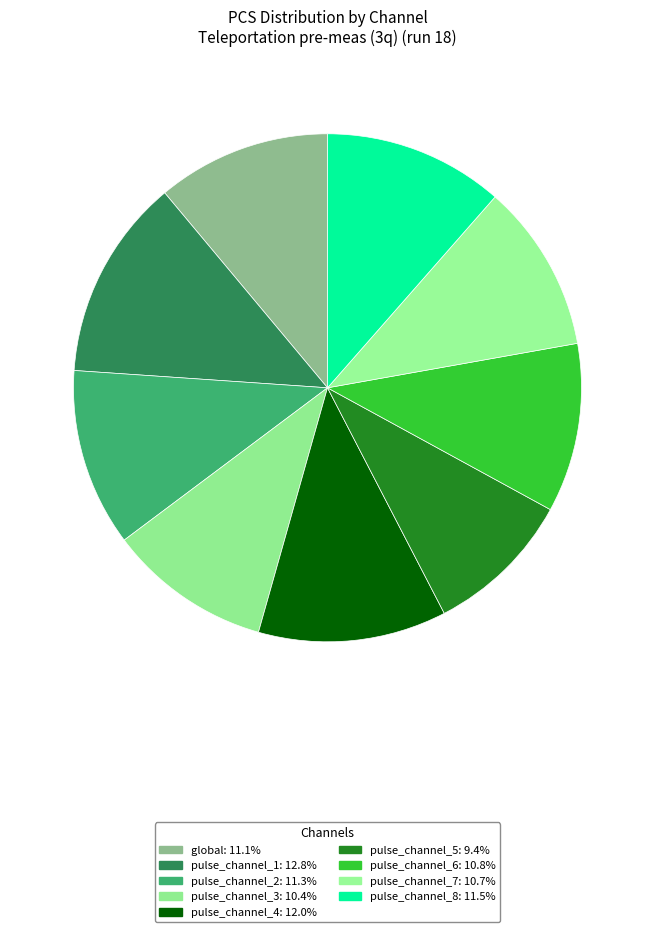

How much of the chart is everything except pulse_channel_7?

89.3%